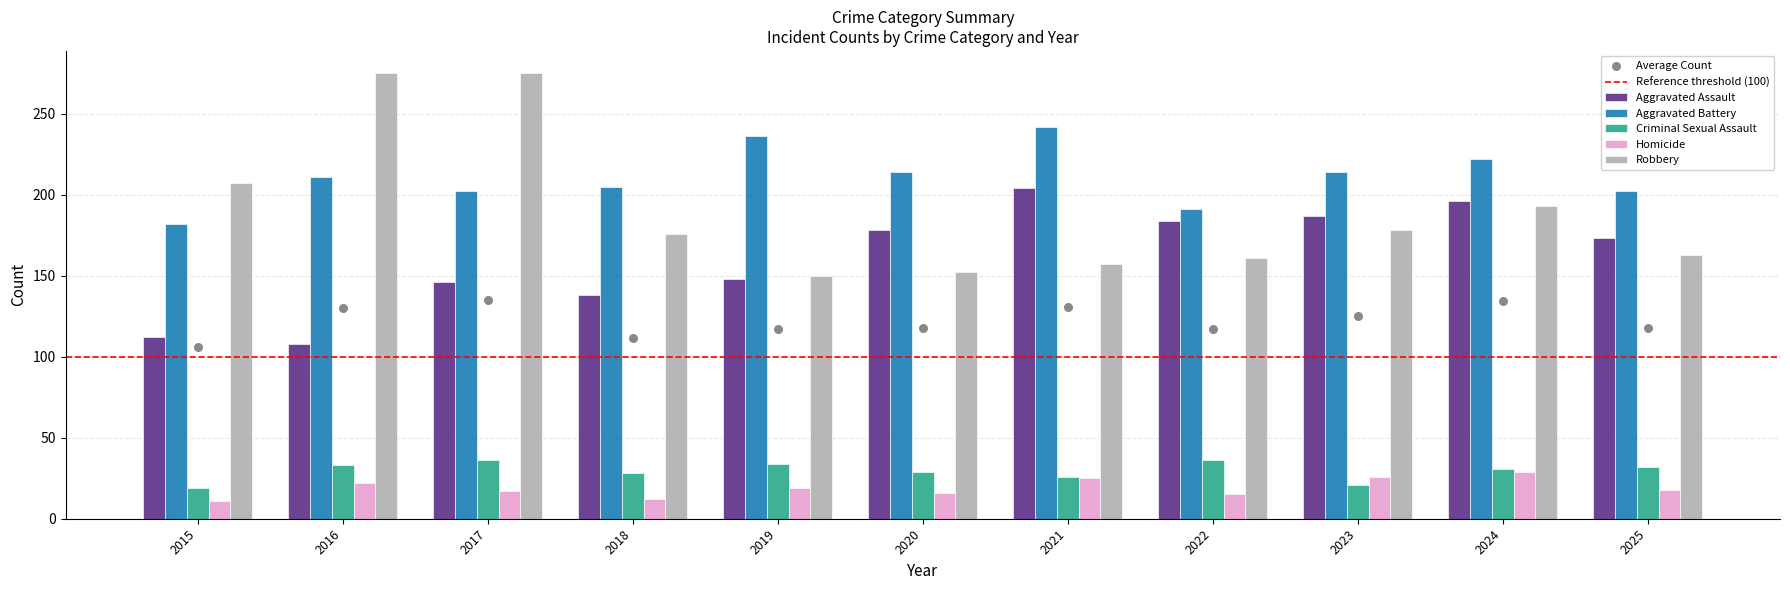

Is the value of Aggravated Battery at 2024 greater than the value of Robbery at 2020?

Yes